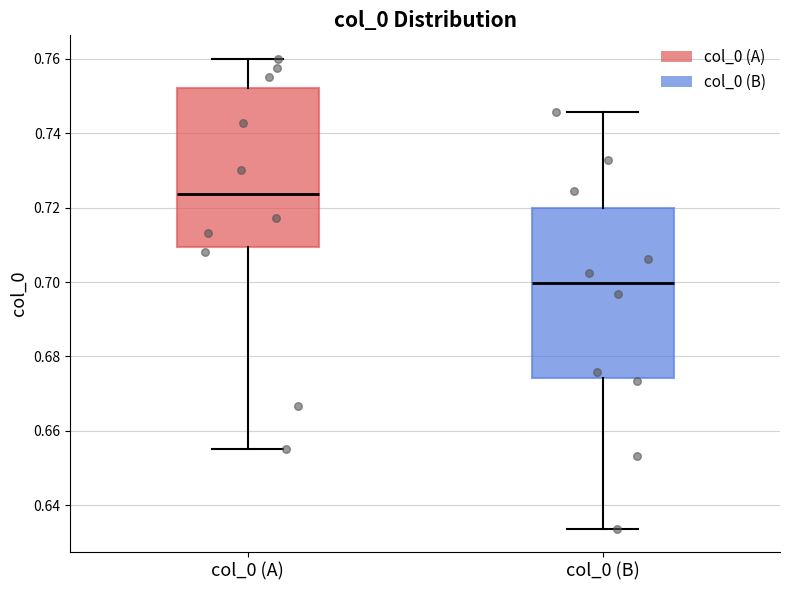

Comparing the boxes themselves (not the whiskers), which one is the tallest?

col_0 (B)